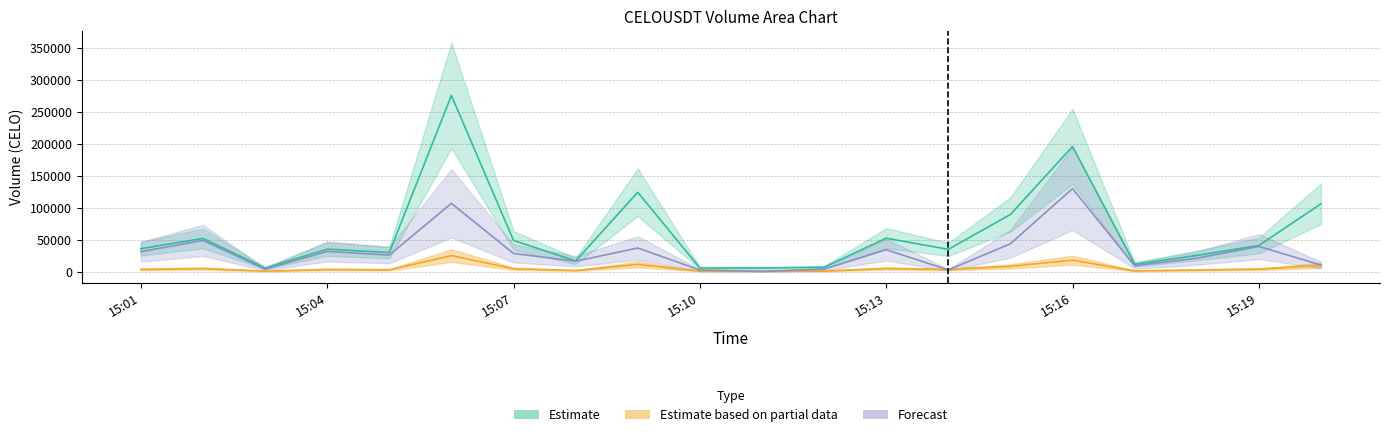

What is the approximate value of volume at 1687532880000?

16509.5